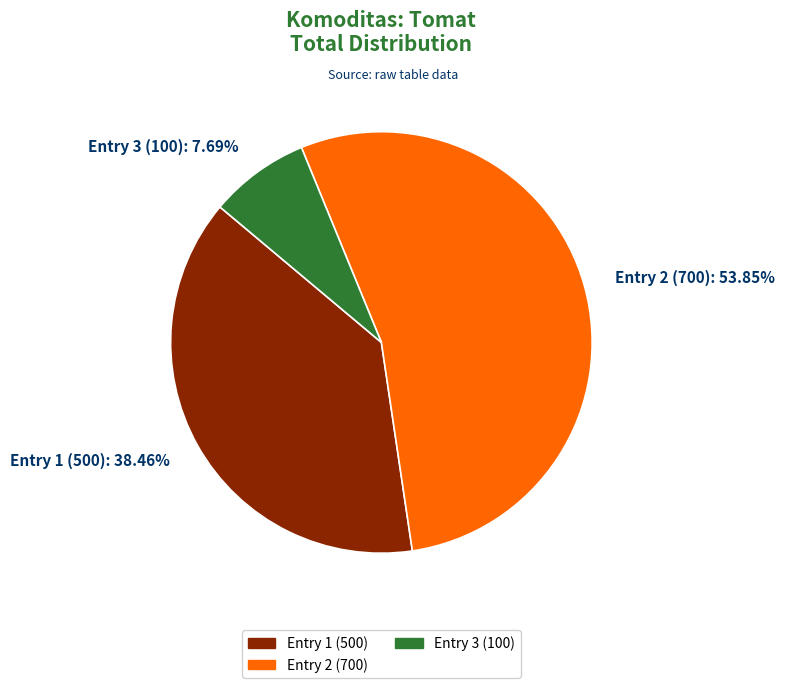

Which slice is the largest?

Entry 2 (700): 53.85%